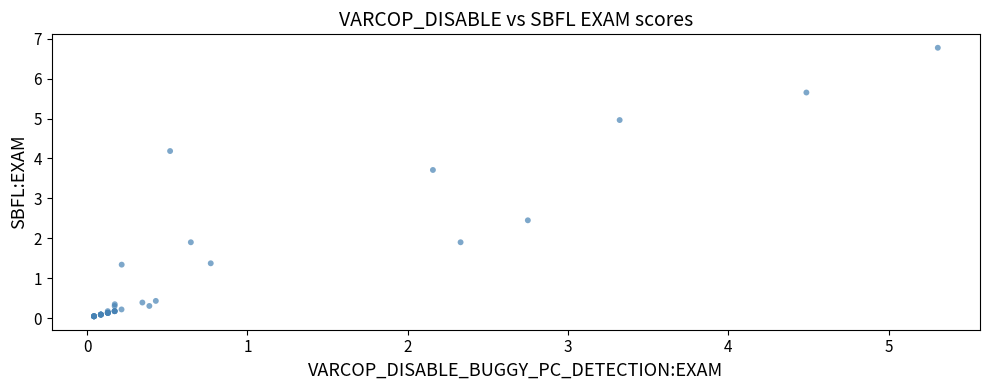

What Y value in the scatter plot is closest to 3?

2.4